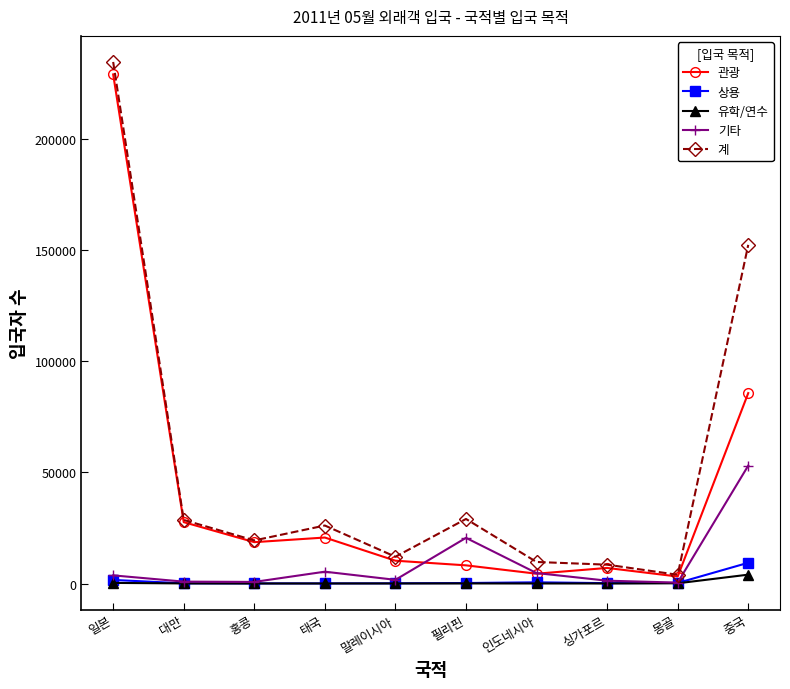

The value of 상용 at 중국 is 9336. True or false?

True